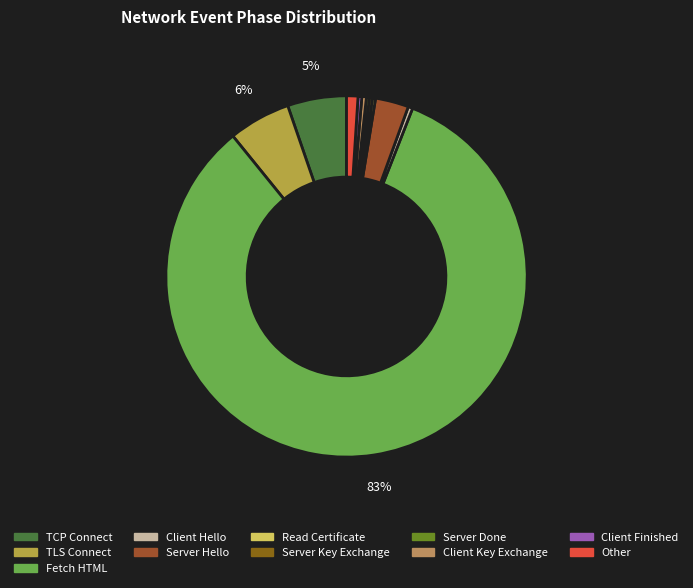

Is it true that Other is 1% of the pie?

True